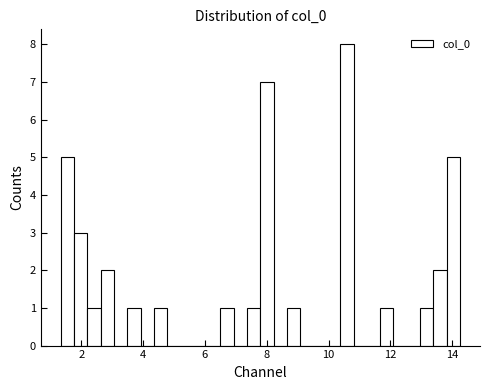

Around what value on the x-axis is the tallest bar? Give the approximate position of its centre, as read against the axis.

10.6